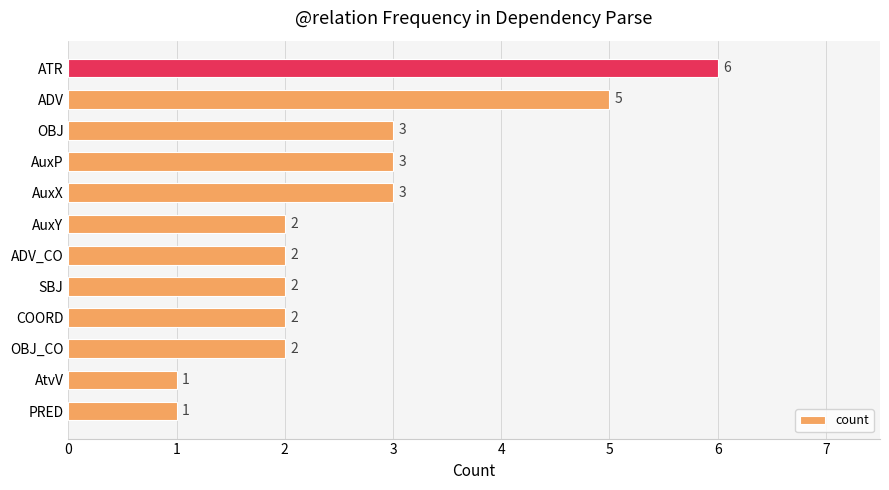

What value does the data have at ATR?

6